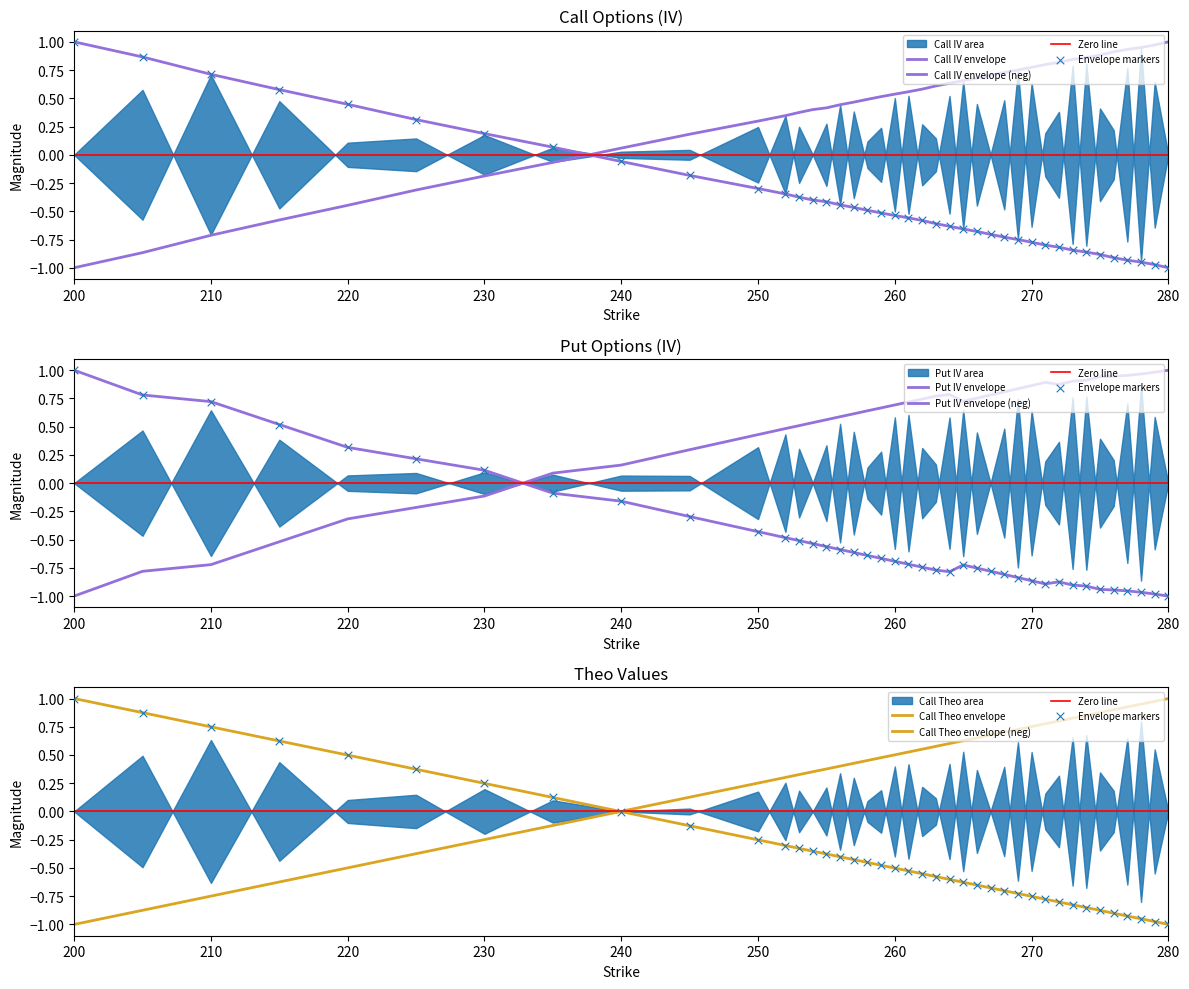

Which series reaches the minimum Y coordinate?

Call IV